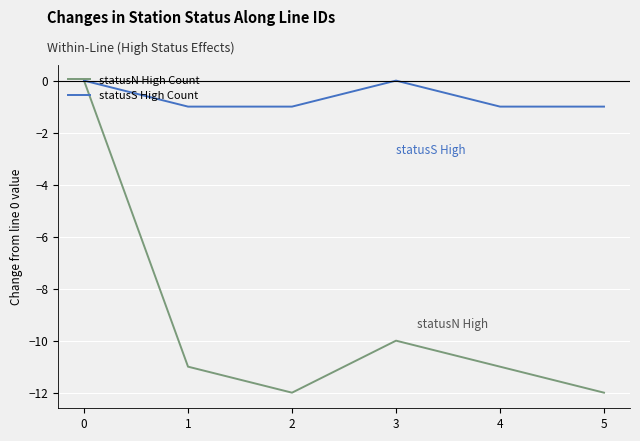

The value of statusS High Count at 3 is 0. True or false?

True